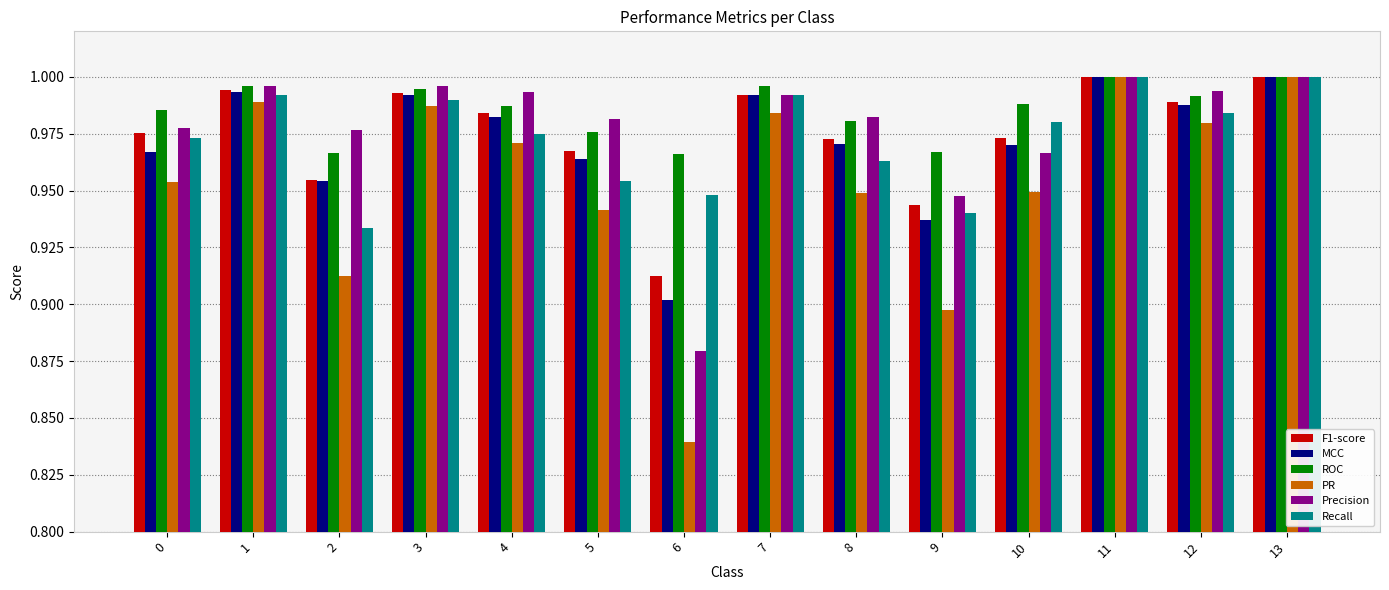

True or false: F1-score has a value of 1.5 at 6.

False